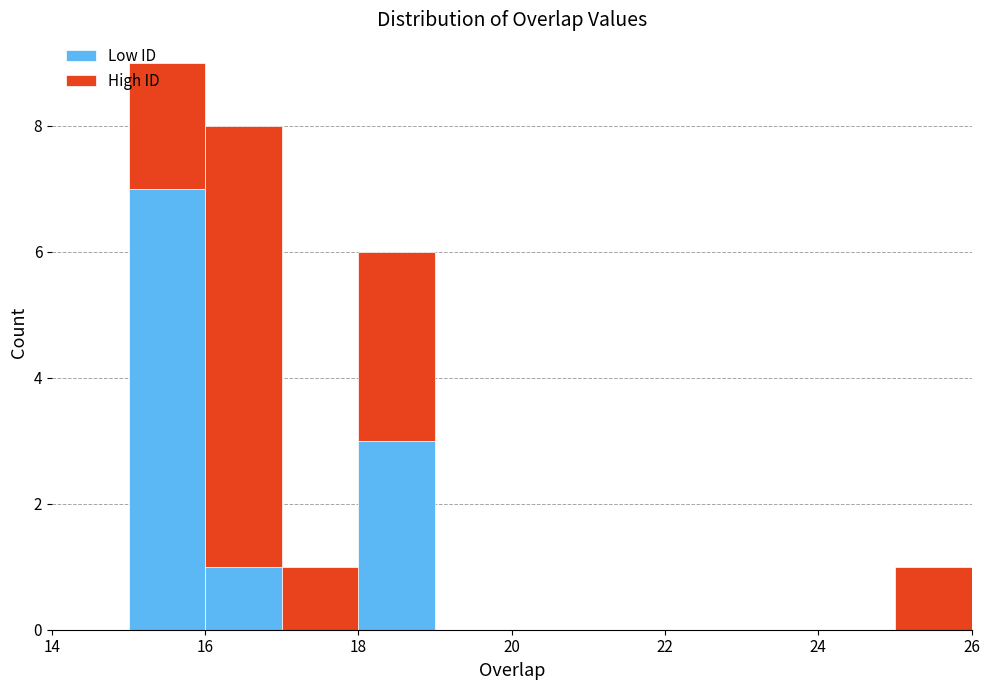

Reading left to right, transcribe this chart: for each stacked bar, give the range it covers on the x-axis and its total height. The values are not printed on the chart, so give them approximately, as read against the axis.

14 to 15: 0
15 to 16: 9
16 to 17: 8
17 to 18: 1
18 to 19: 6
19 to 20: 0
20 to 21: 0
21 to 22: 0
22 to 23: 0
23 to 24: 0
24 to 25: 0
25 to 26: 1